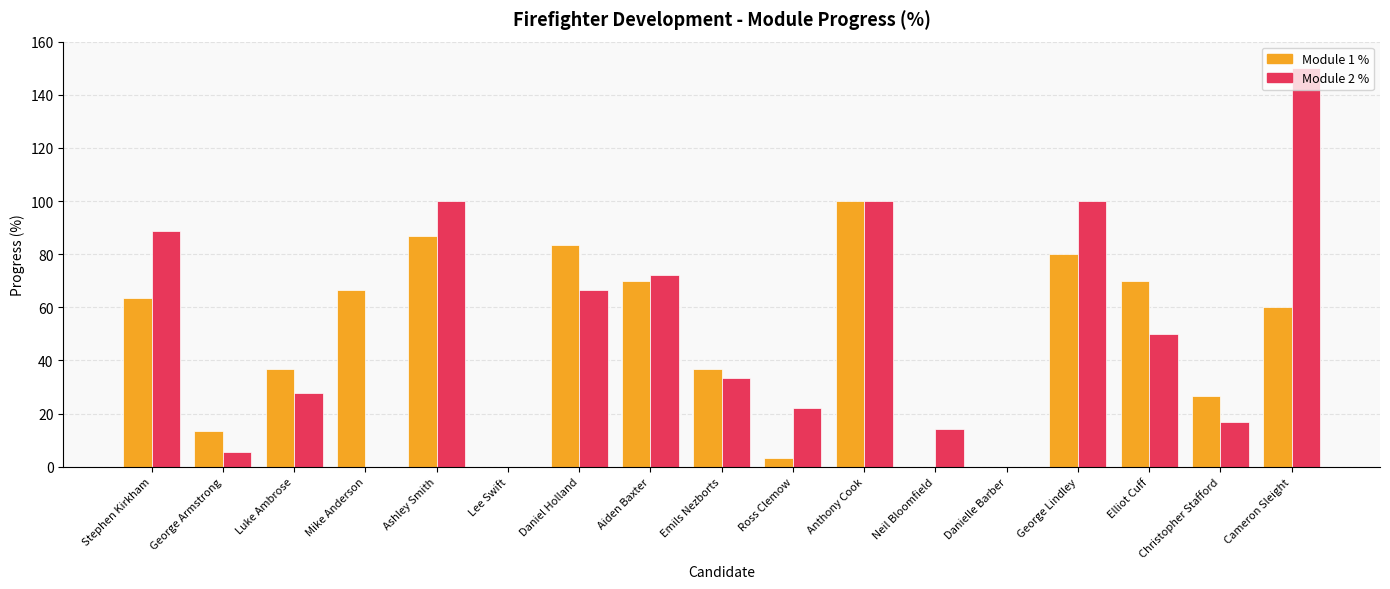

What is the total value across all series at Emils Nezborts?

70.0